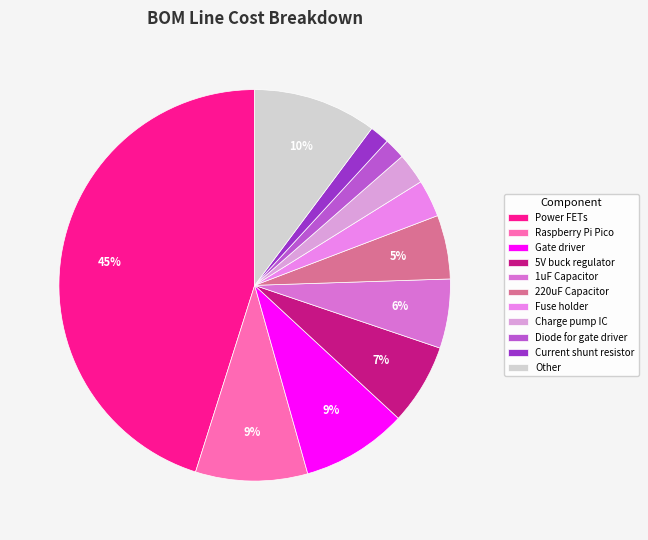

Count the number of slices in the pie.

11